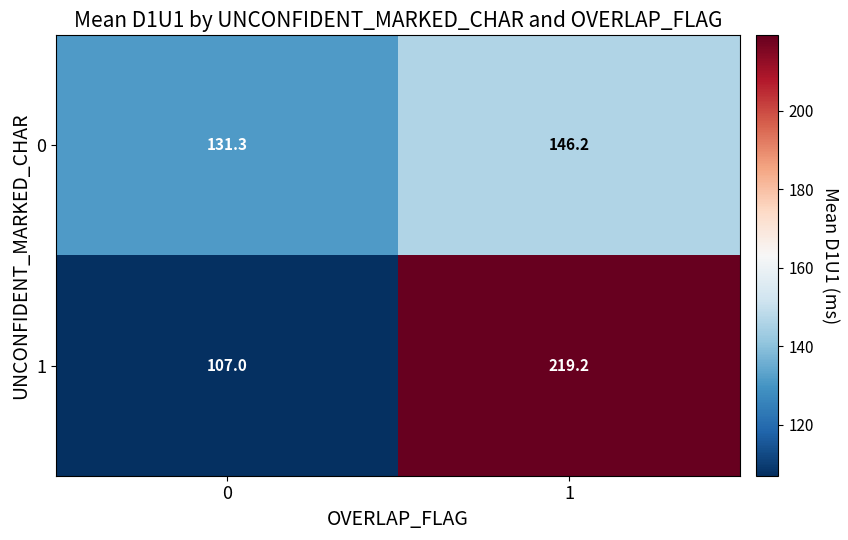

At 1, list the series in order from largest to smallest.

1, 0